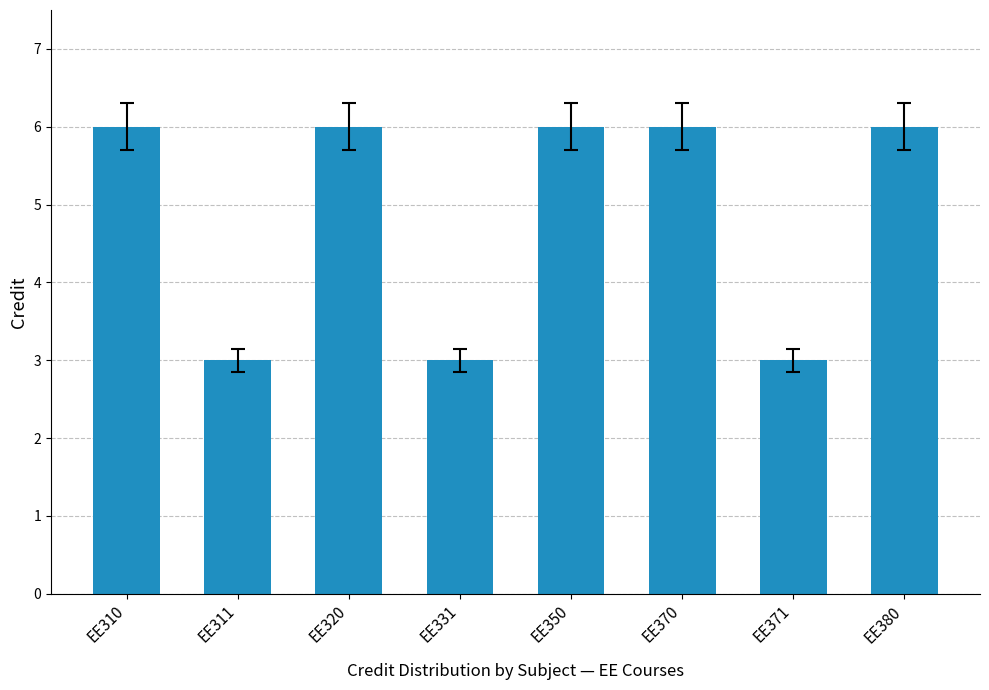

What is the minimum value shown in the chart?

3